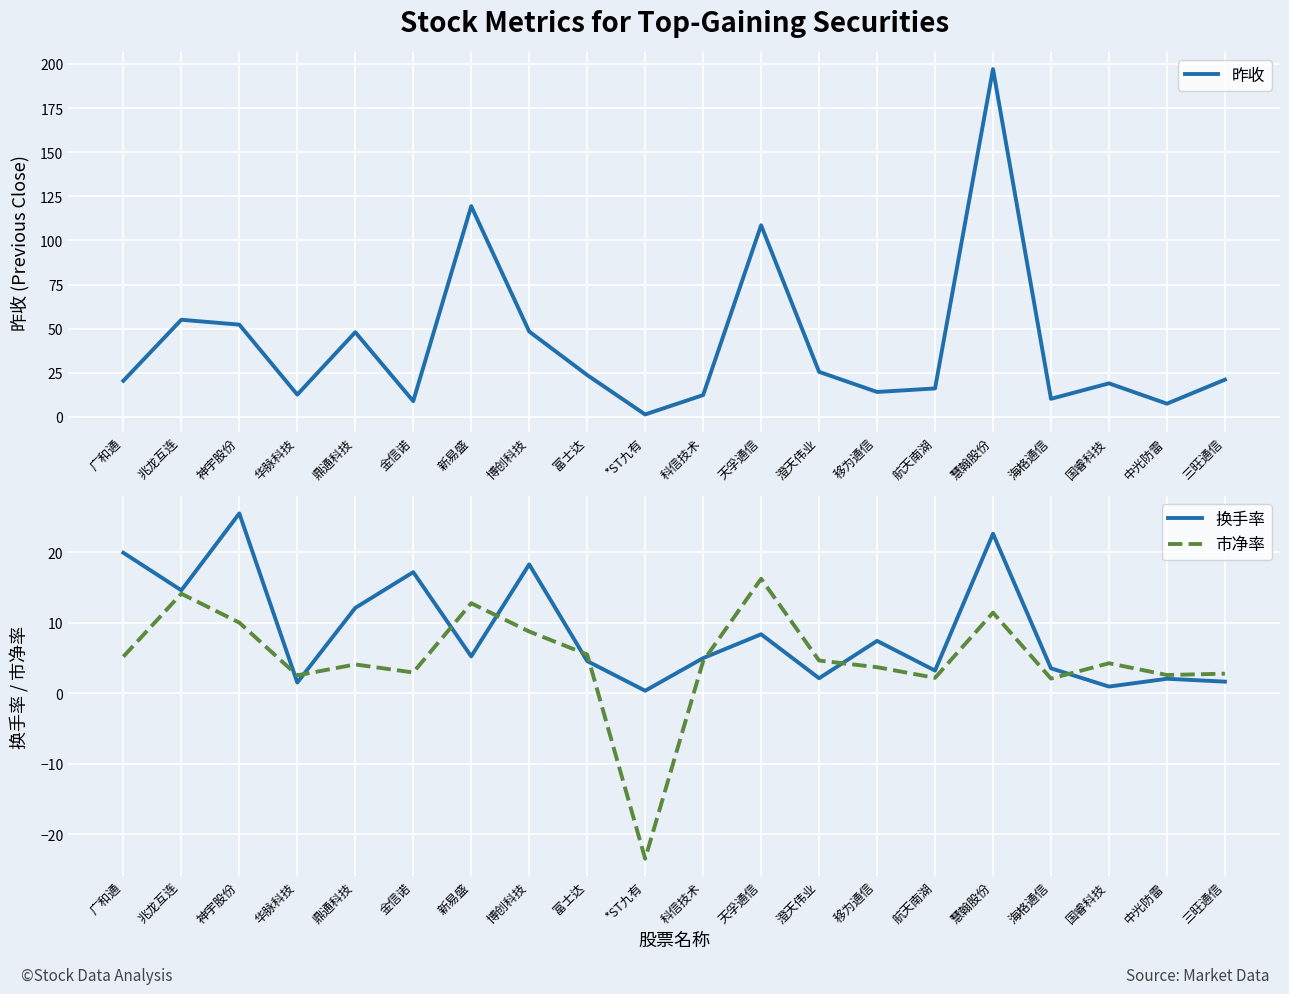

What is the spread (max minus min) of values at 科信技术?

7.8